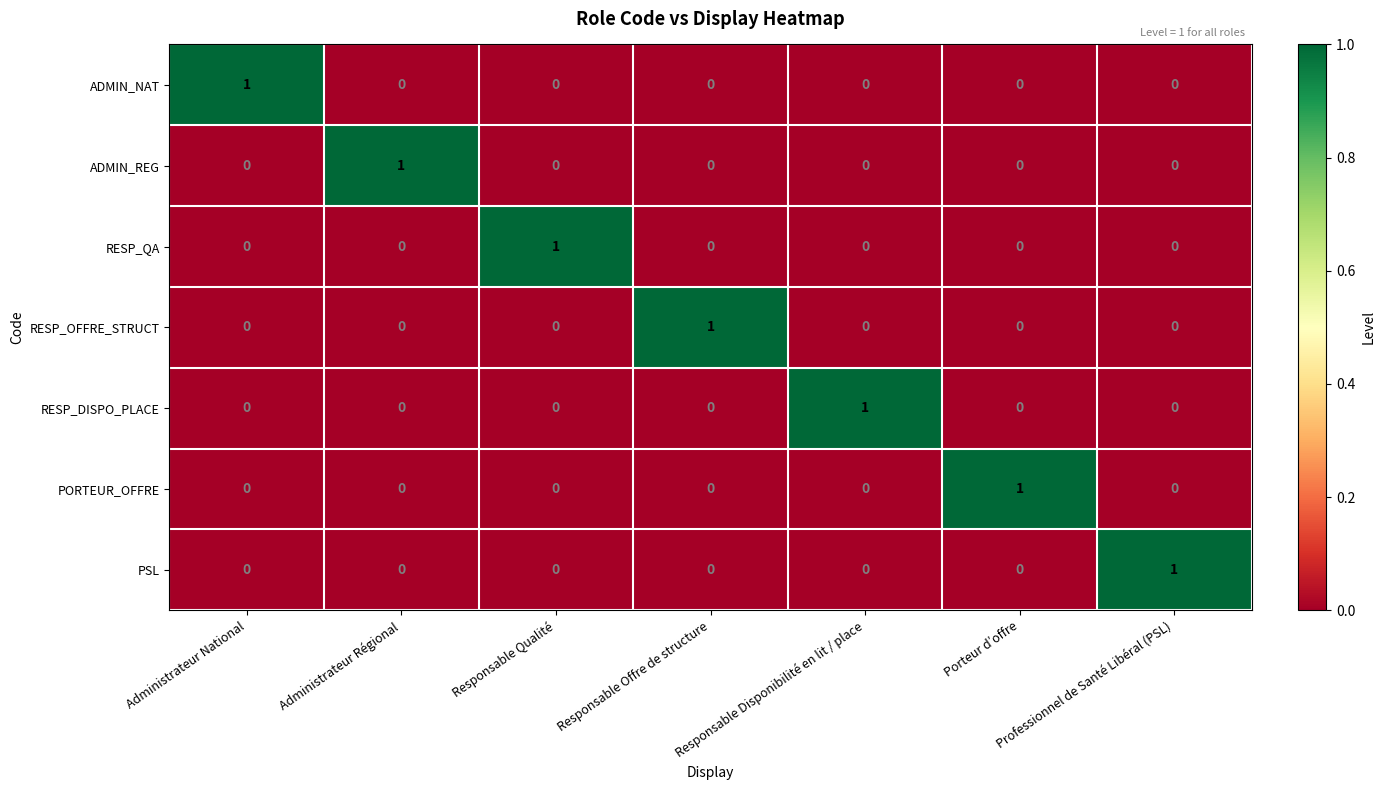

Count the RESP_DISPO_PLACE values in the range 0 to 1.

7